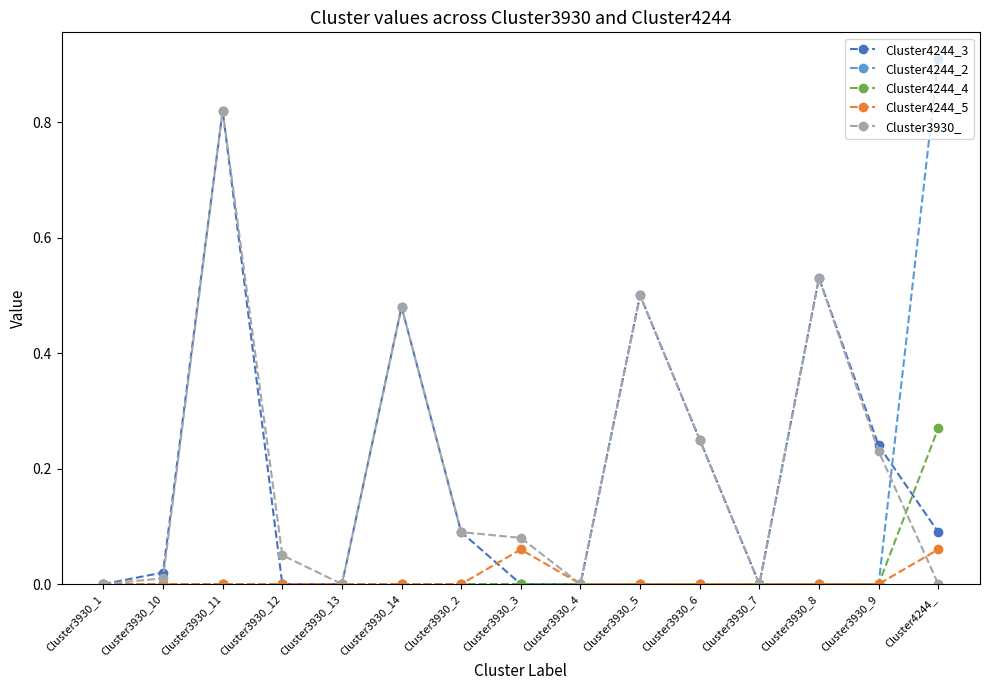

What is the label of the 10th point from the right?

Cluster3930_14